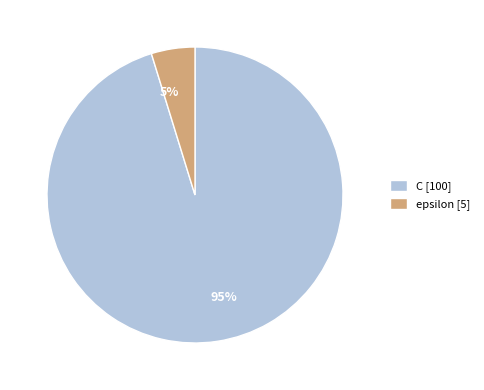

Does epsilon represent more than half of the total?

No